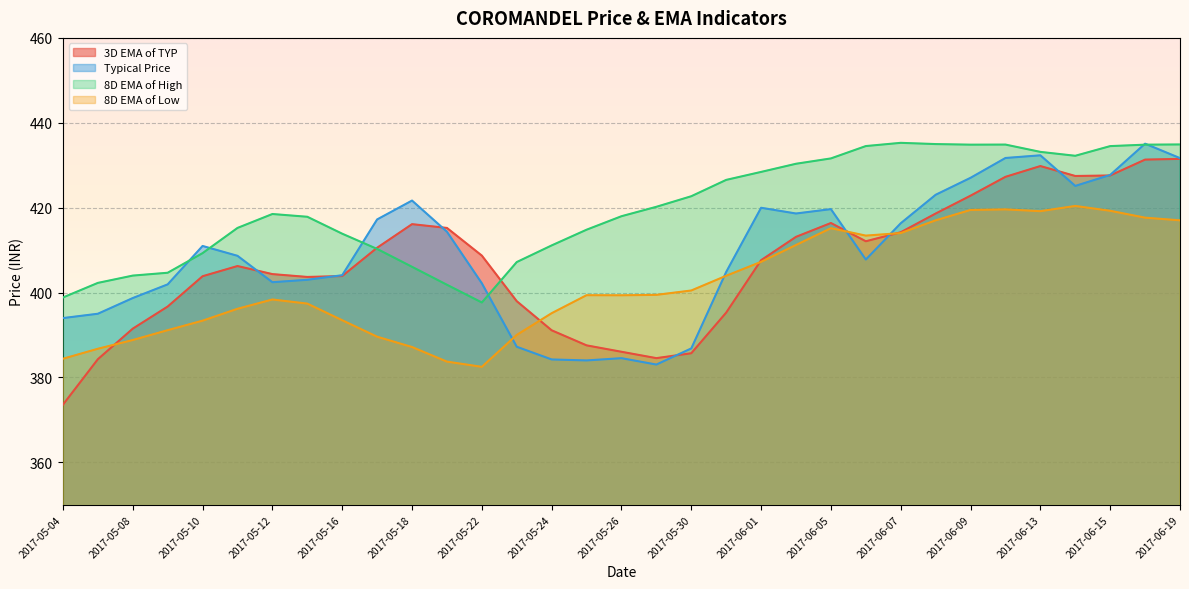

Where is the first local maximum for 8D EMA of High?

2017-05-12